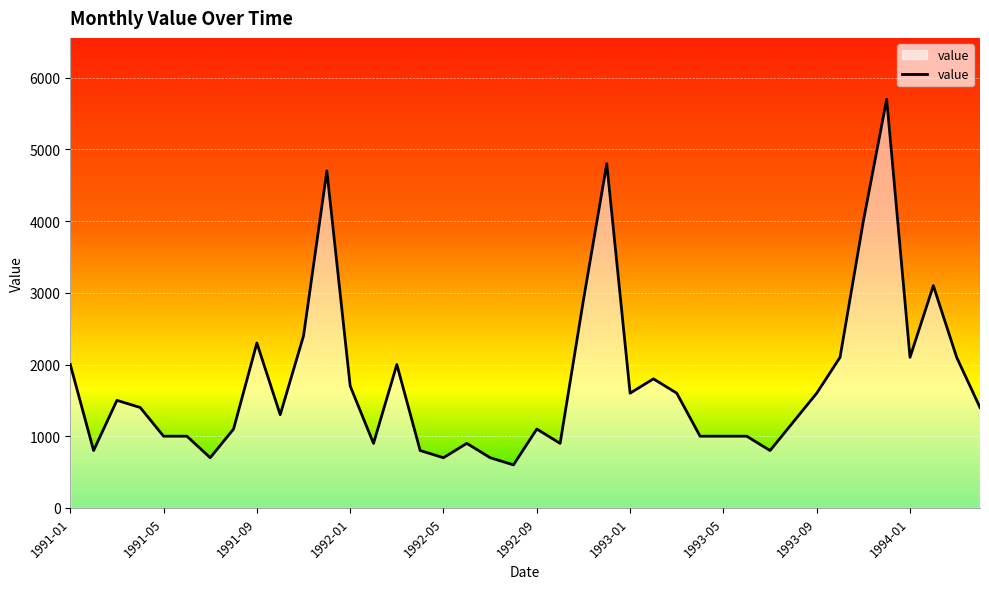

What is the greatest value displayed?

5700